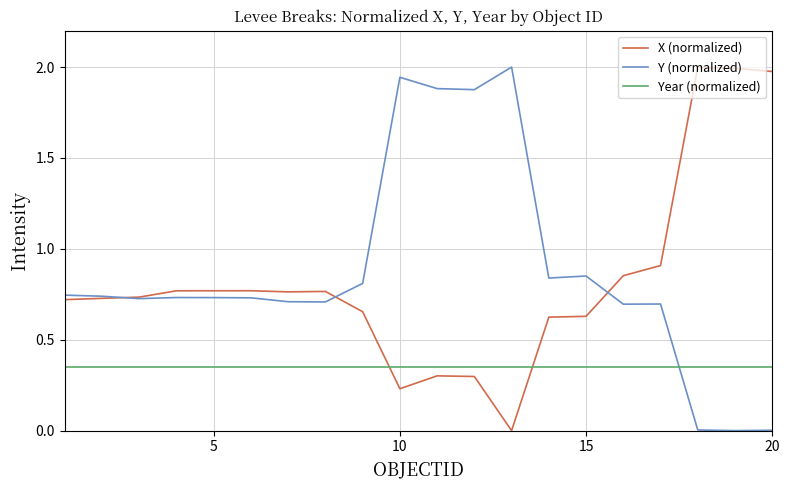

Which series ends up on top after the final intersection of Year (normalized) and X (normalized)?

X (normalized)